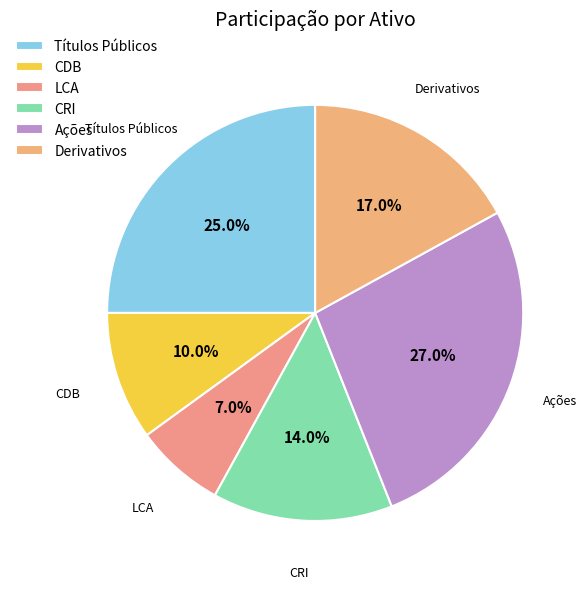

Is there a majority slice in this chart?

No